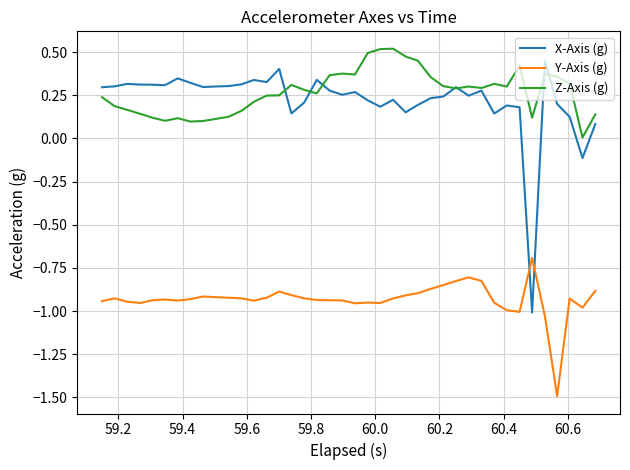

True or false: X-Axis (g) and Y-Axis (g) intersect in this chart.

True